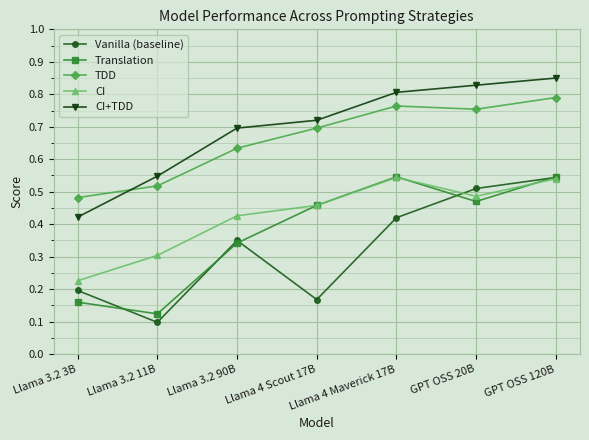

At Llama 3.2 11B, list the series in order from largest to smallest.

CI+TDD, TDD, CI, Translation, Vanilla (baseline)